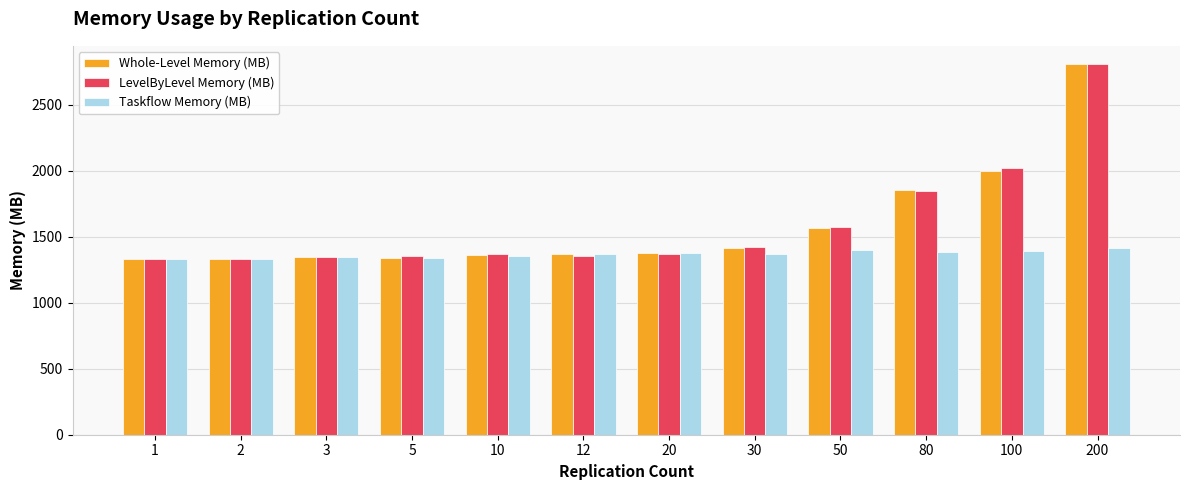

What value does the LevelByLevel Memory (MB) series have at 3?

1348.1